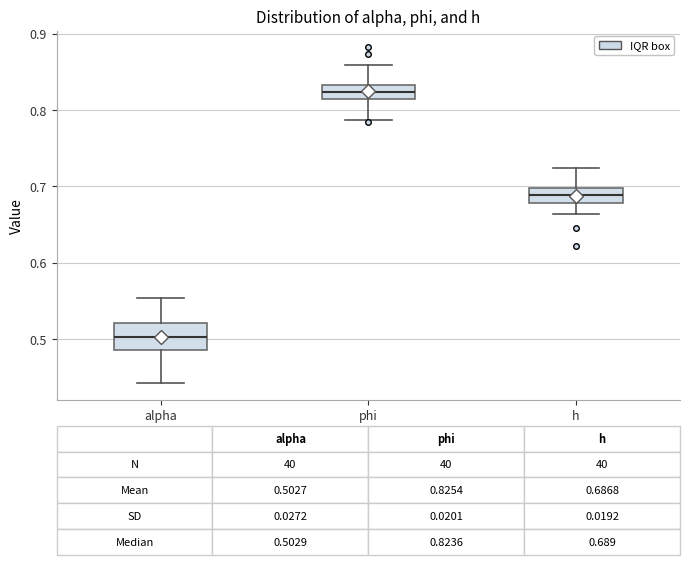

Comparing the boxes themselves (not the whiskers), which one is the tallest?

alpha